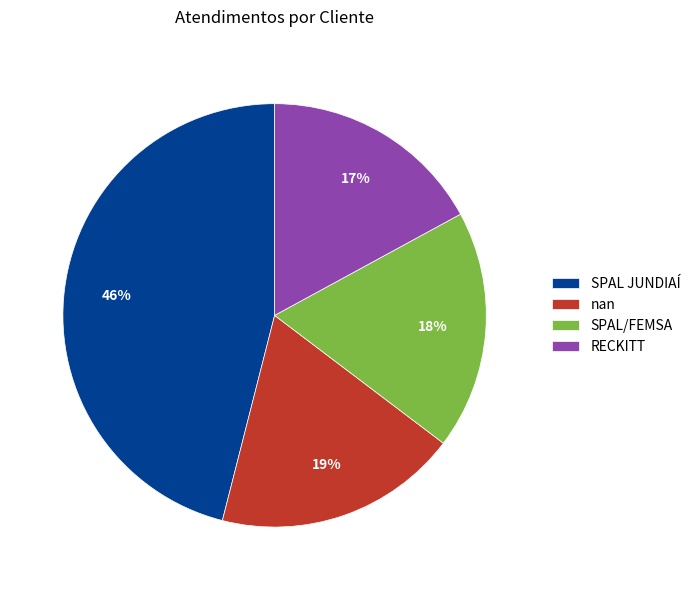

Combined, do SPAL JUNDIAÍ and nan account for over 50%?

Yes